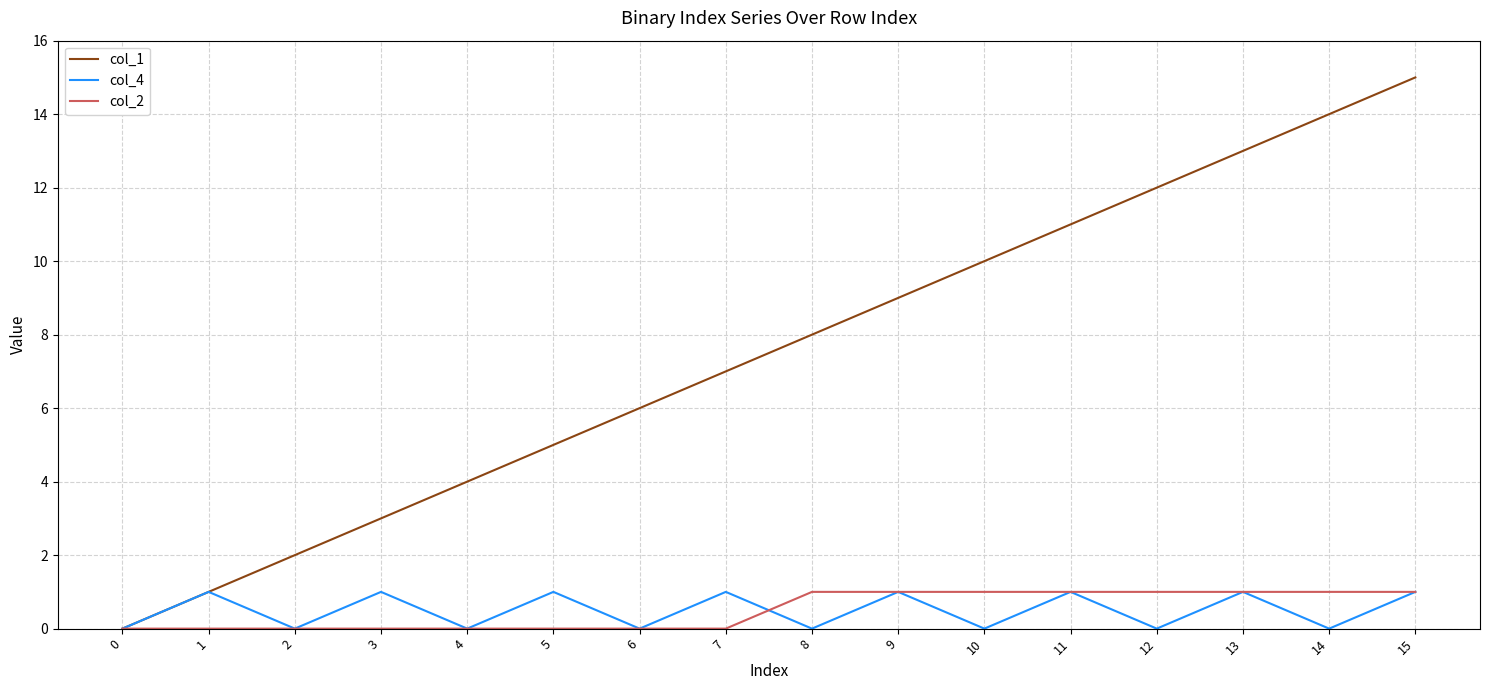

What is the greatest value displayed?

15